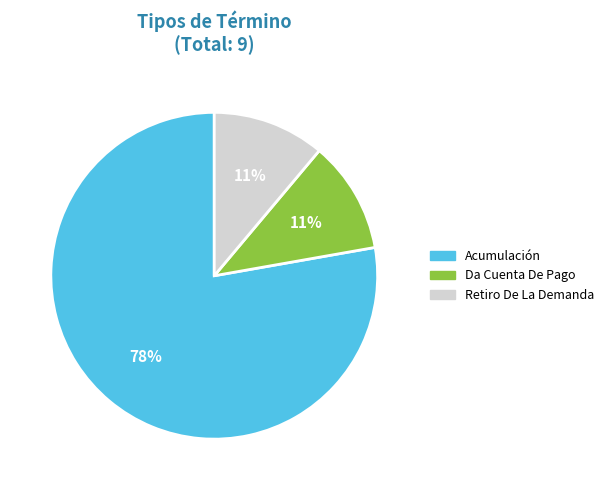

Which category has the biggest portion of the pie?

Acumulación